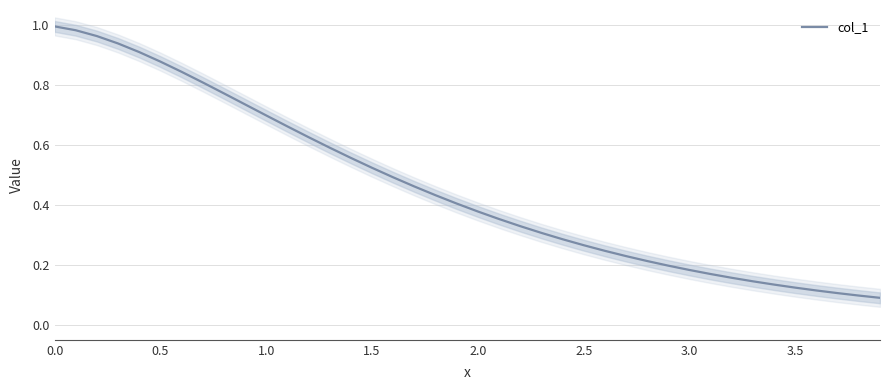

Does the chart have visible grid lines?

Yes